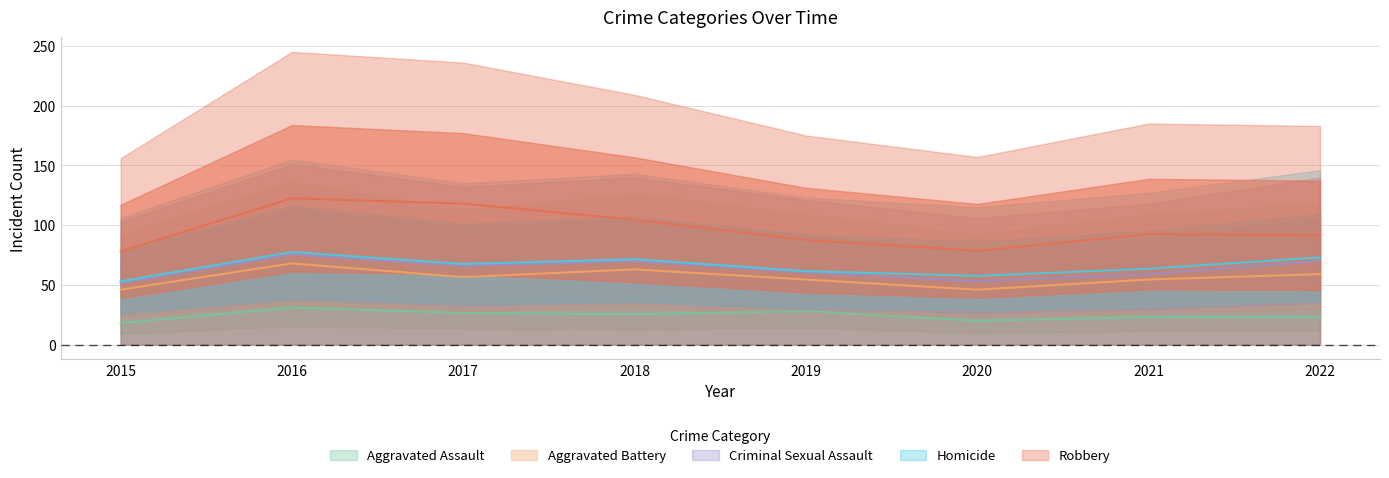

List the labels in order of Aggravated Assault value, largest first.

2016, 2019, 2017, 2018, 2021, 2022, 2020, 2015